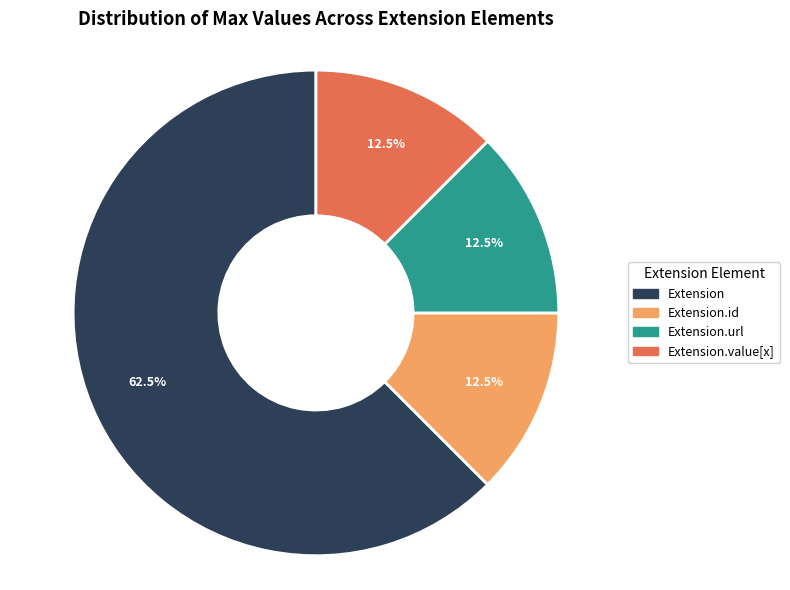

Does any single category account for the majority?

Yes